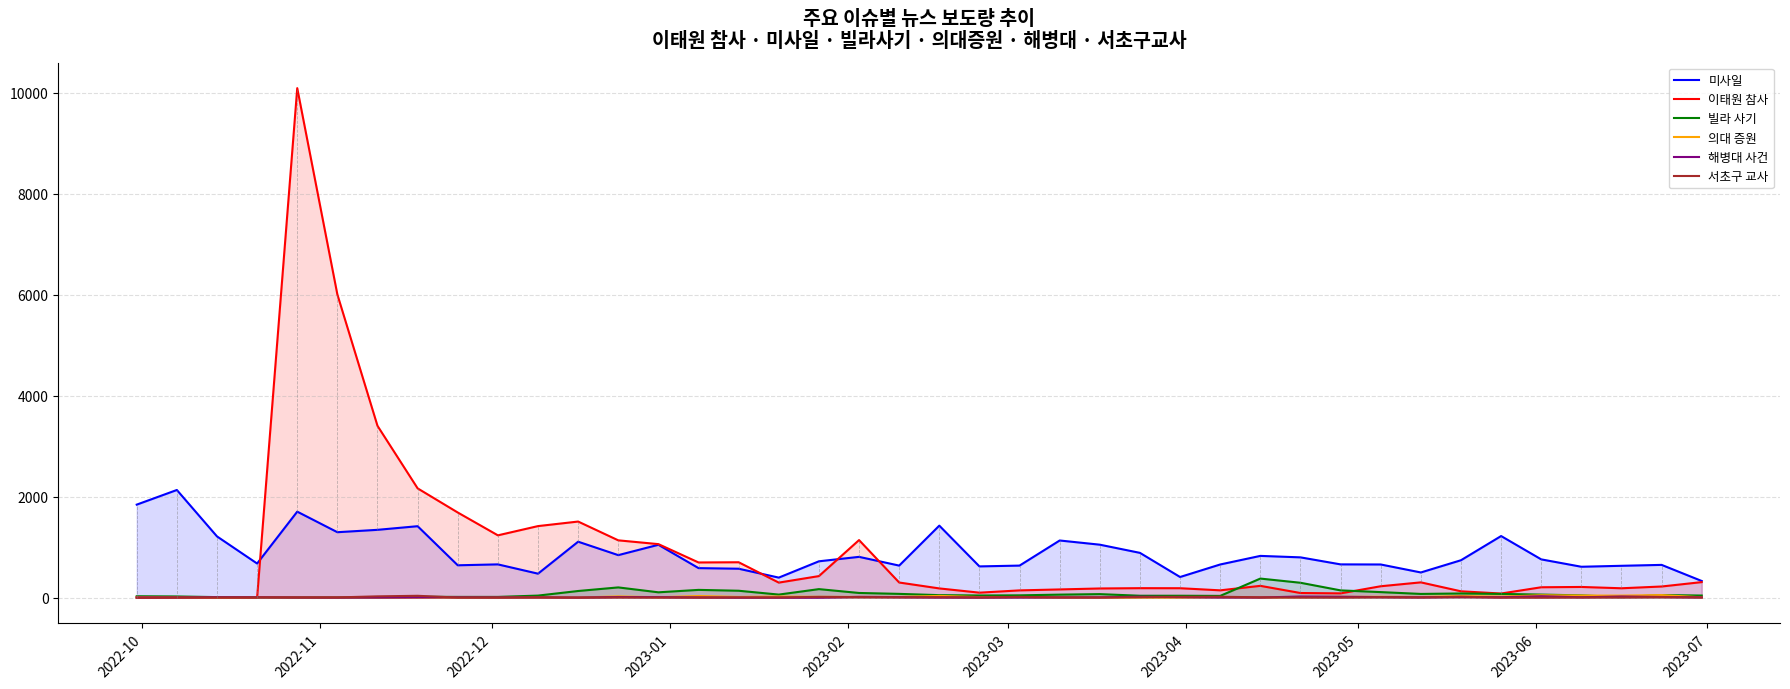

What is the greatest value displayed?

10088